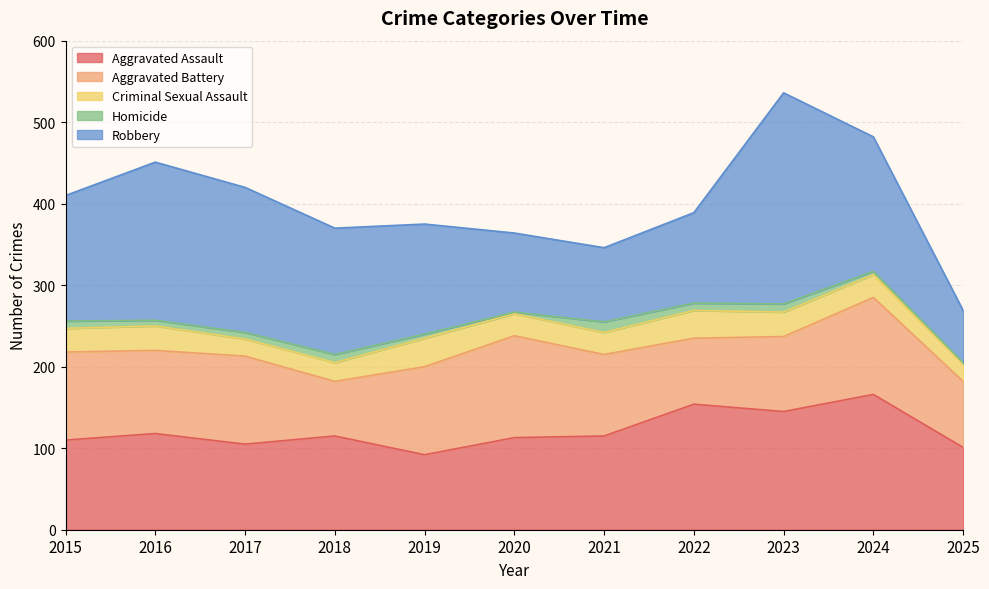

Is it true that Aggravated Battery equals 105 at 2025?

False